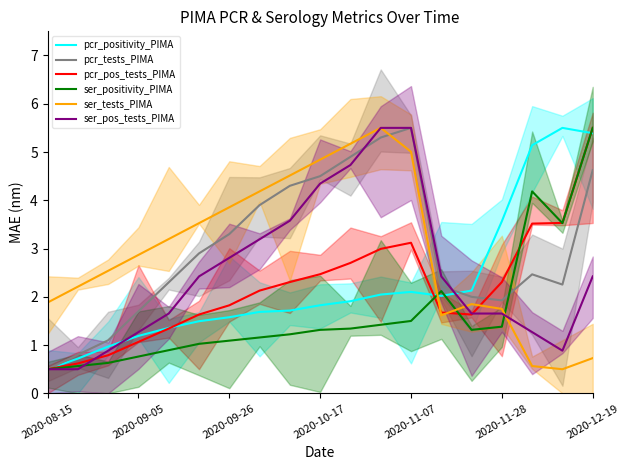

True or false: pcr_pos_tests_PIMA has more than 0 points higher than both neighbors.

True